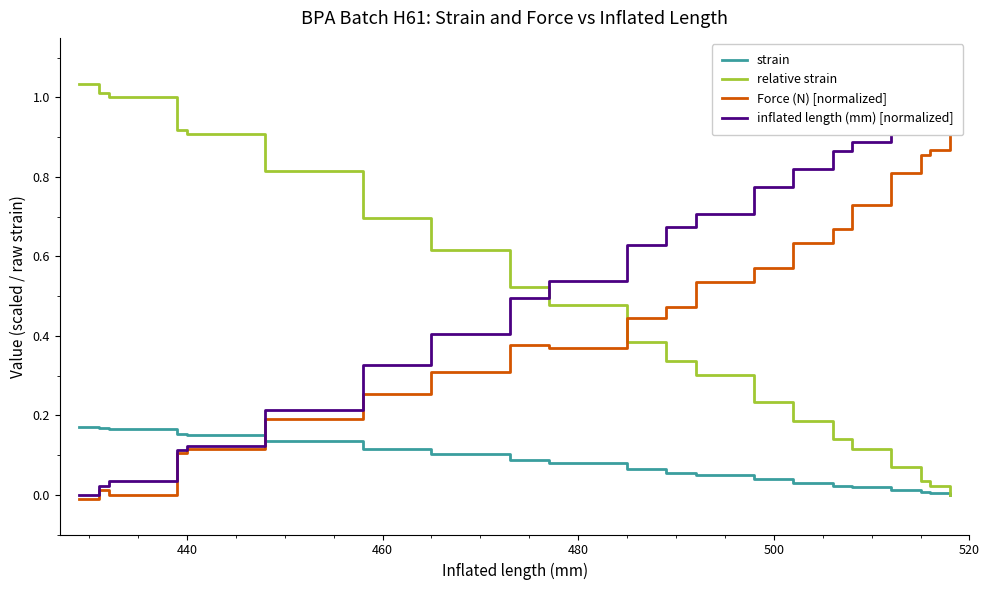

How many lines are shown in the chart?

4